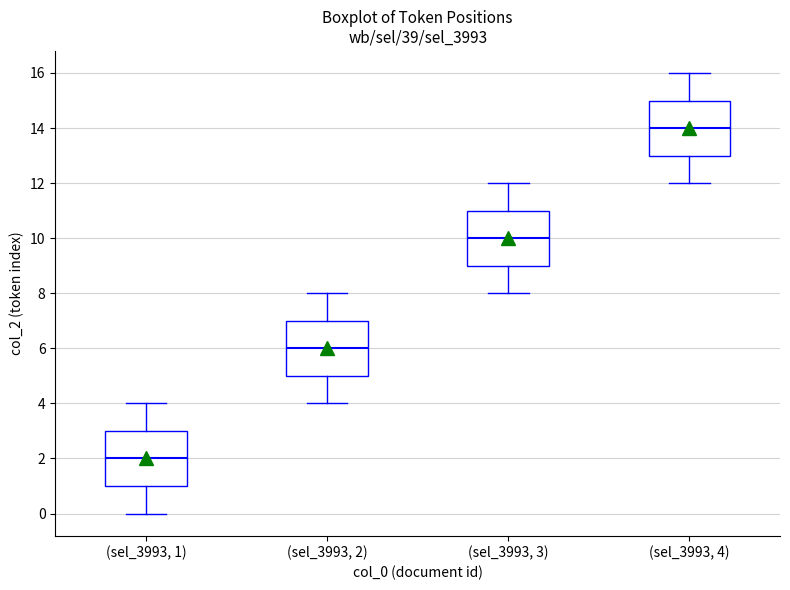

Where does the median line of the box for (sel_3993, 3) sit on the y-axis? The values are not printed on the chart, so give them approximately, as read against the axis.

10